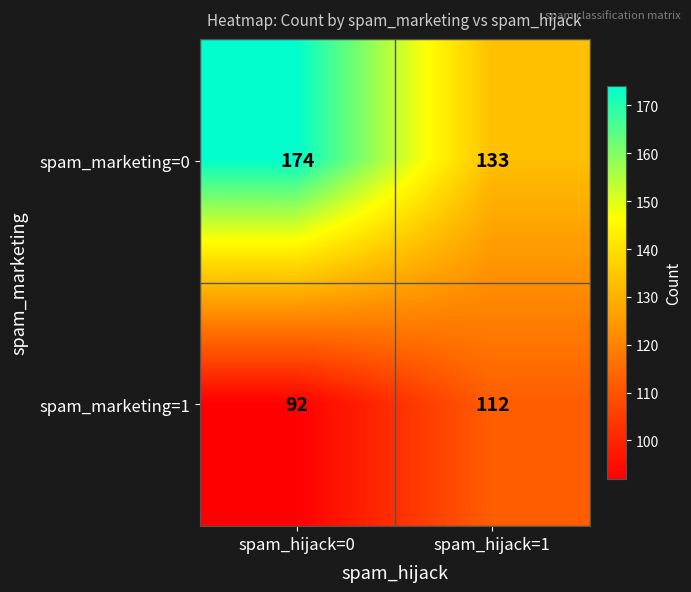

Is the value of spam_marketing=0 at spam_hijack=1 greater than the value of spam_marketing=1 at spam_hijack=1?

Yes